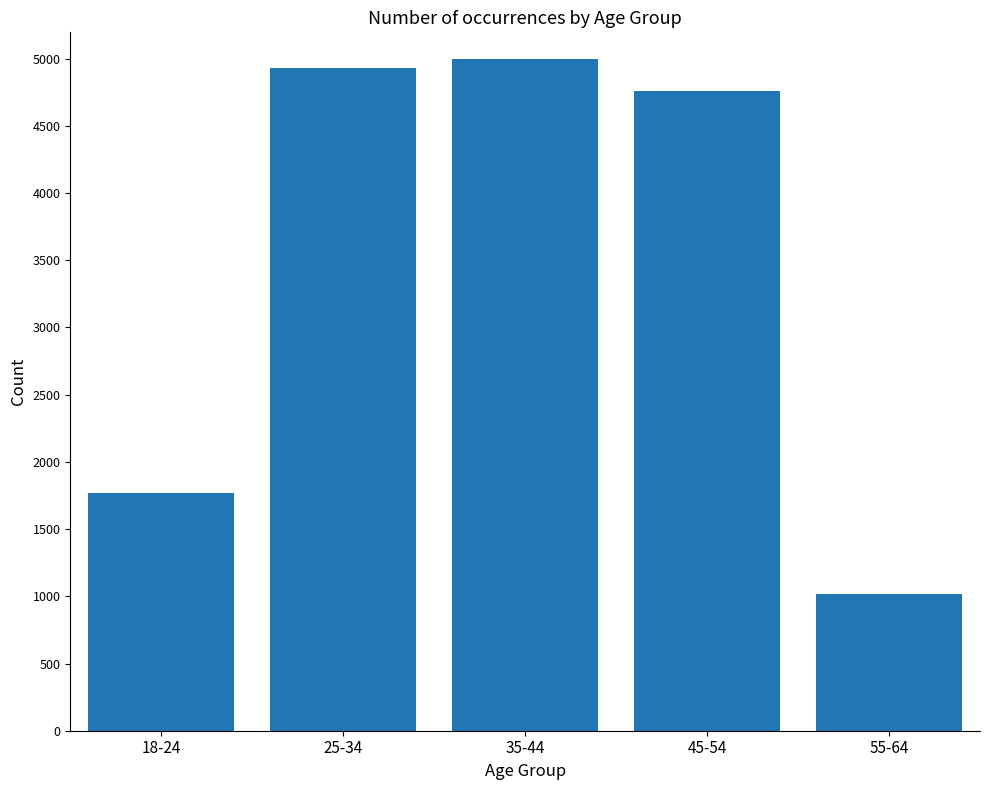

What is the difference between the values at 45-54 and 55-64?

3743